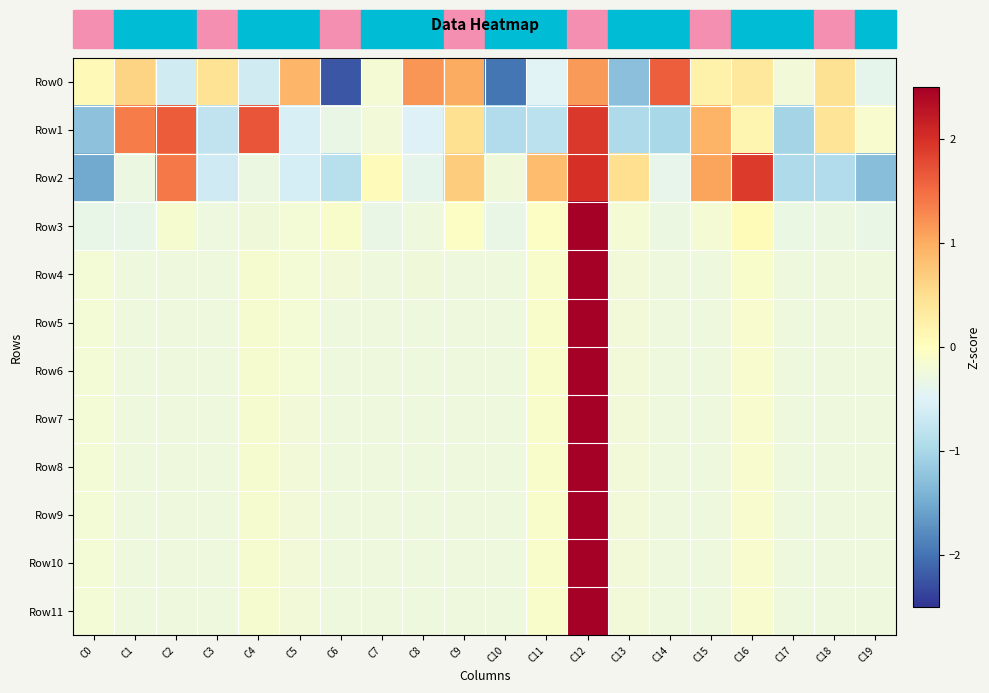

Which series changed the most between C12 and C17?

Row3